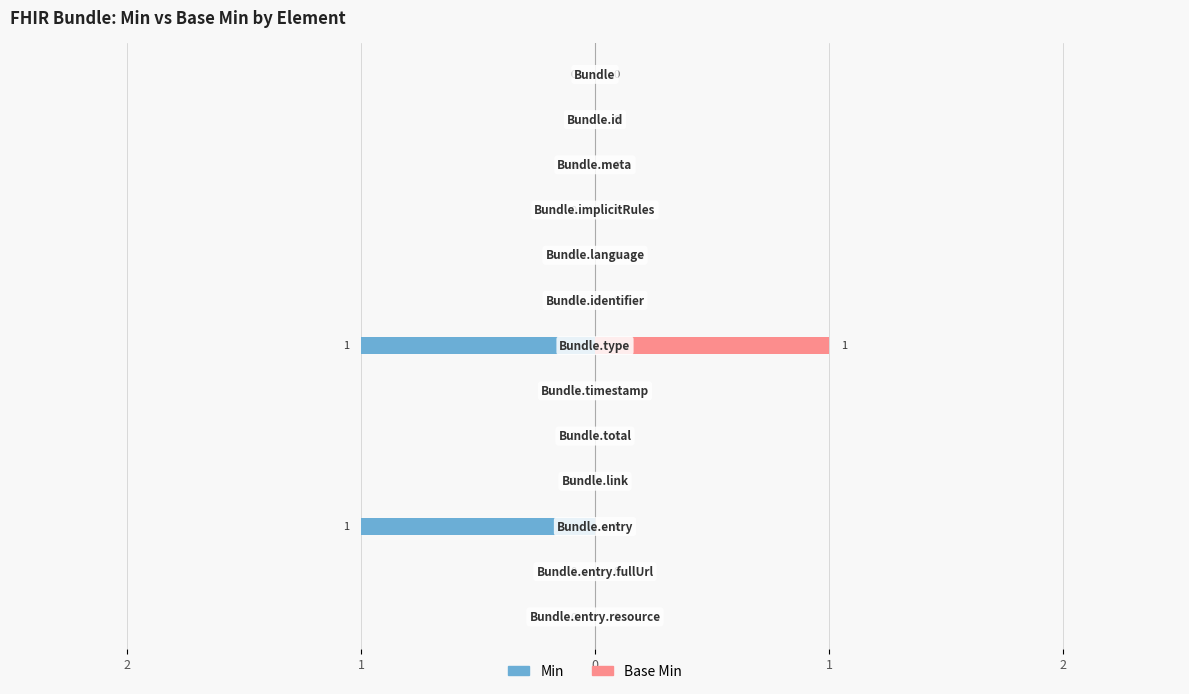

What are all the series names shown in the legend?

Min, Base Min